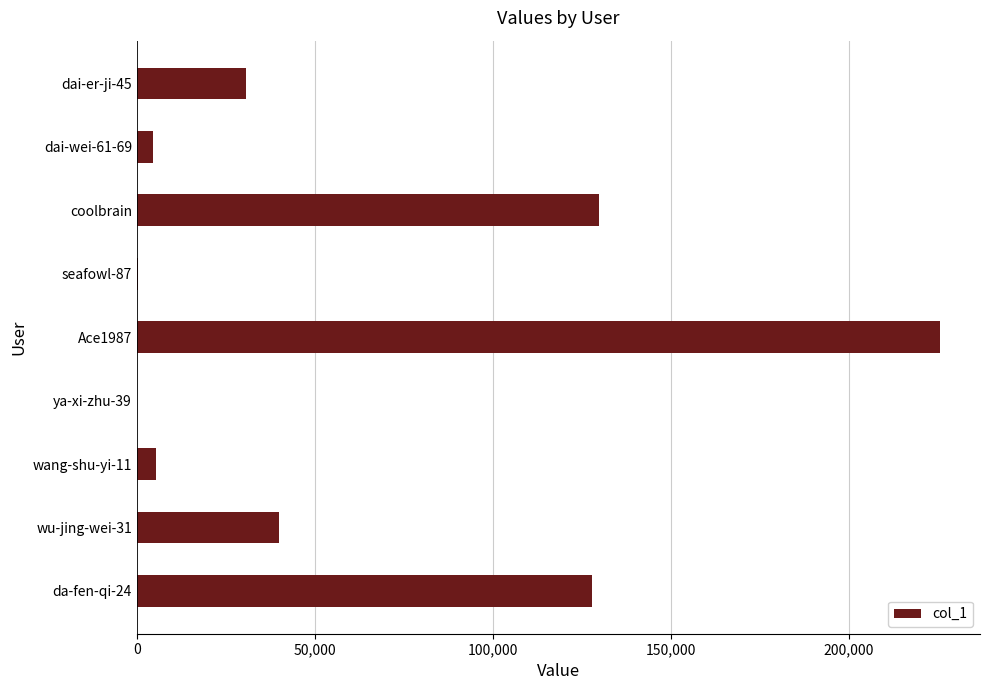

What is the change in value from coolbrain to dai-er-ji-45?

-99322